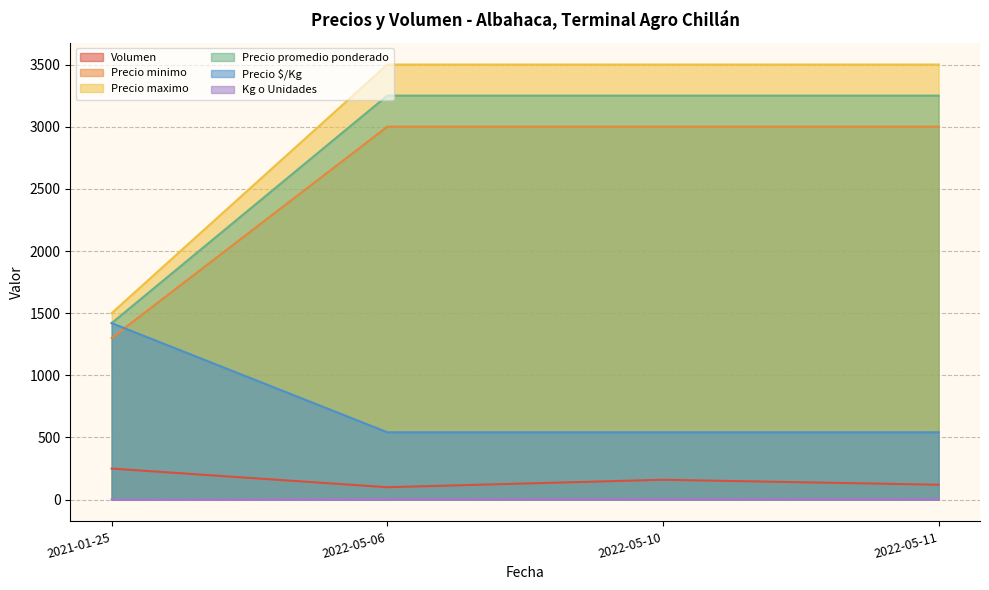

What is the label of the 3rd point from the right?

2022-05-06